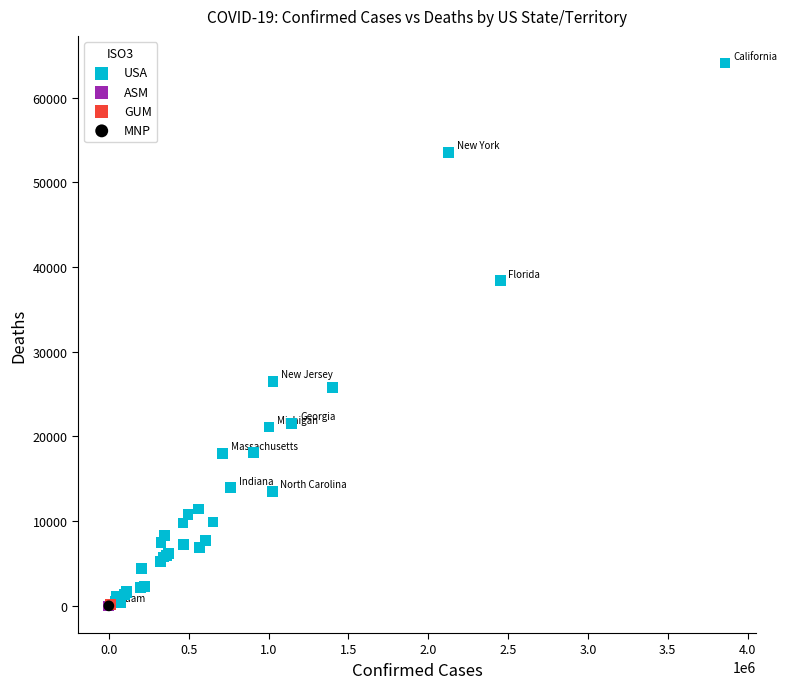

What are all the series names shown in the legend?

USA, ASM, GUM, MNP